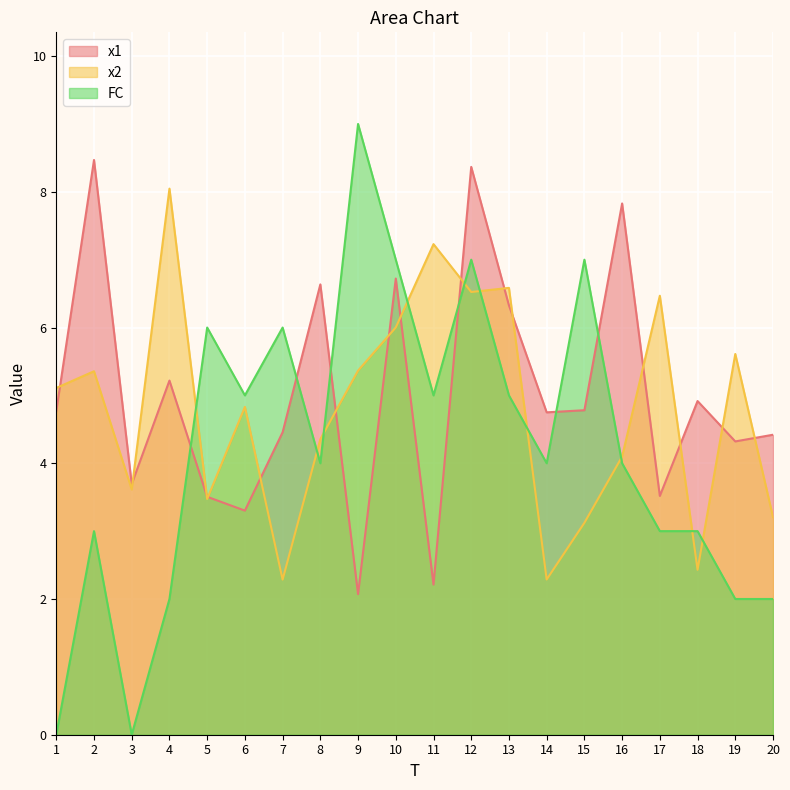

Reading left to right, extract all data points from this chart.

x1: 4.8	8.5	3.7	5.2	3.5	3.3	4.5	6.6	2.1	6.7	2.2	8.4	6.3	4.8	4.8	7.8	3.5	4.9	4.3	4.4
x2: 5.1	5.4	3.6	8.0	3.5	4.8	2.3	4.4	5.4	6.0	7.2	6.5	6.6	2.3	3.1	4.1	6.5	2.4	5.6	3.2
FC: 0.0	3.0	0.0	2.0	6.0	5.0	6.0	4.0	9.0	7.0	5.0	7.0	5.0	4.0	7.0	4.0	3.0	3.0	2.0	2.0